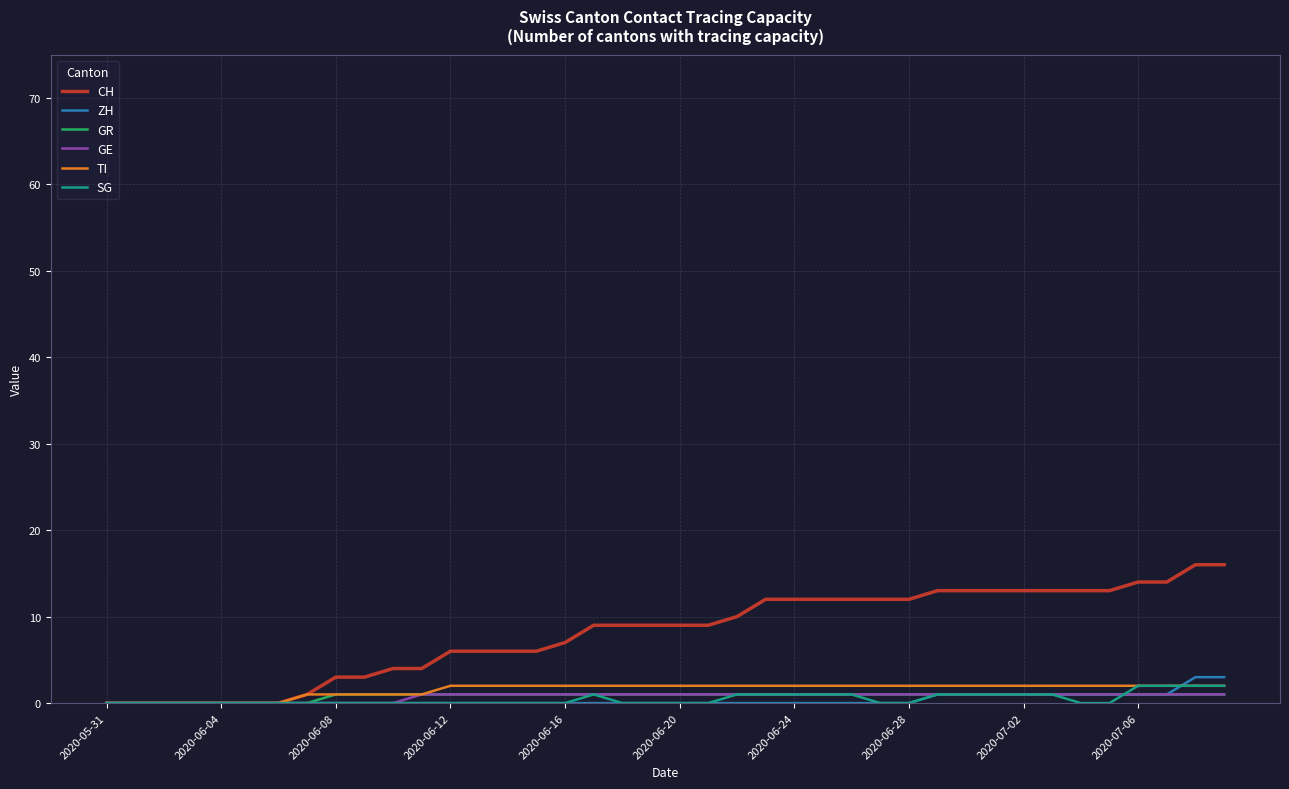

Which series has the largest total across all categories?

CH